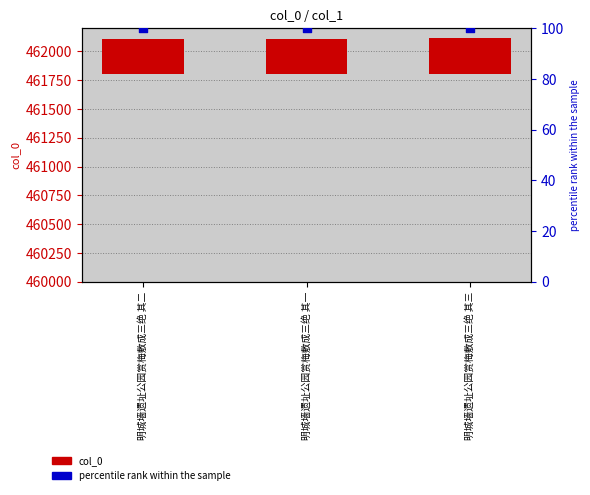

Which series contains the highest Y value?

col_0